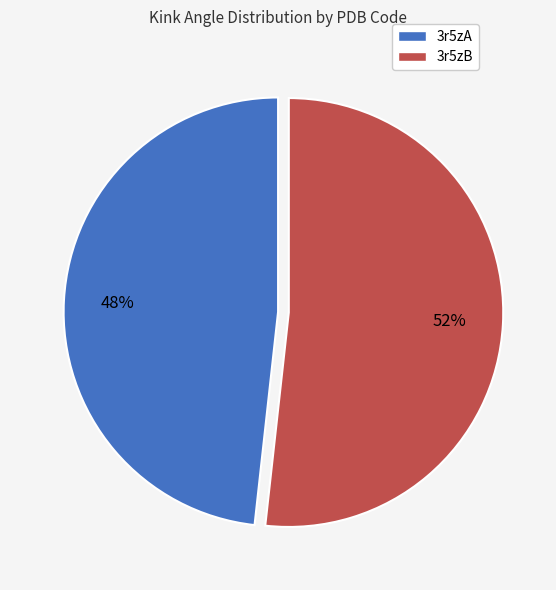

What is the ratio of the value at 3r5zB to the value at 3r5zA?

1.1